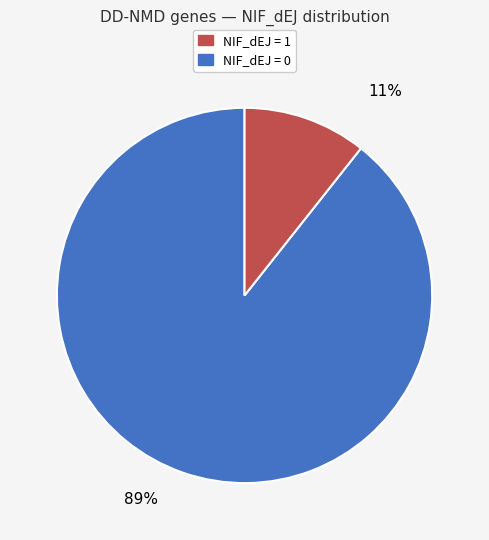

To the nearest percent, what is the average slice percentage?

50%